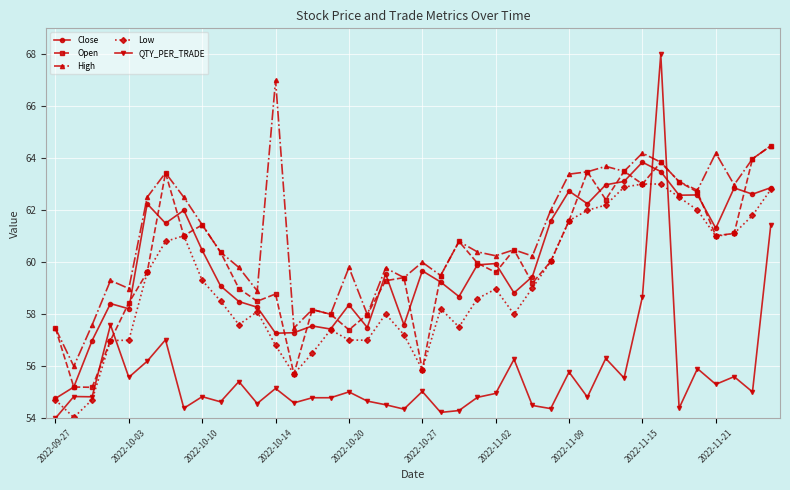

What is the value of the Close point at the 18th from the left?

57.5